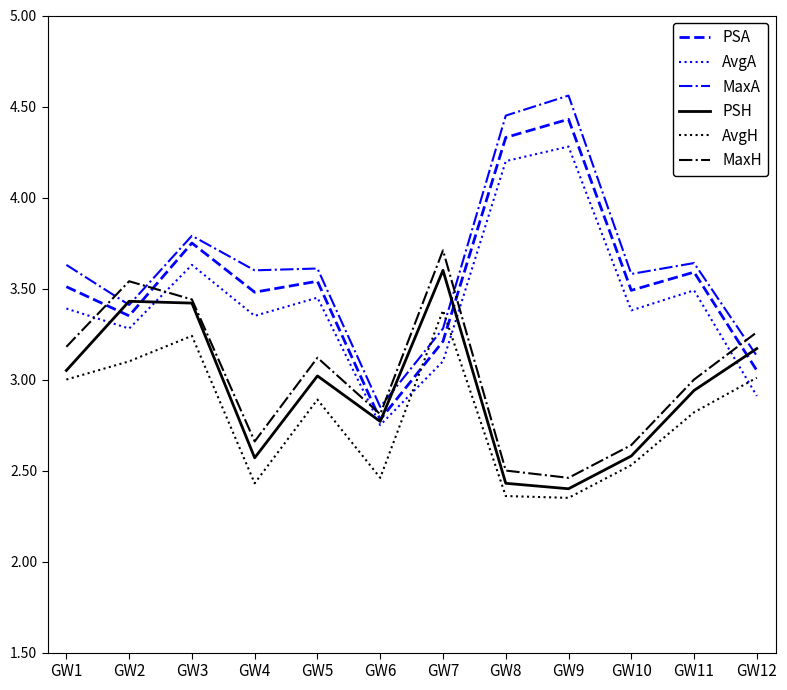

The value of AvgA at GW1 is 5.4. True or false?

False